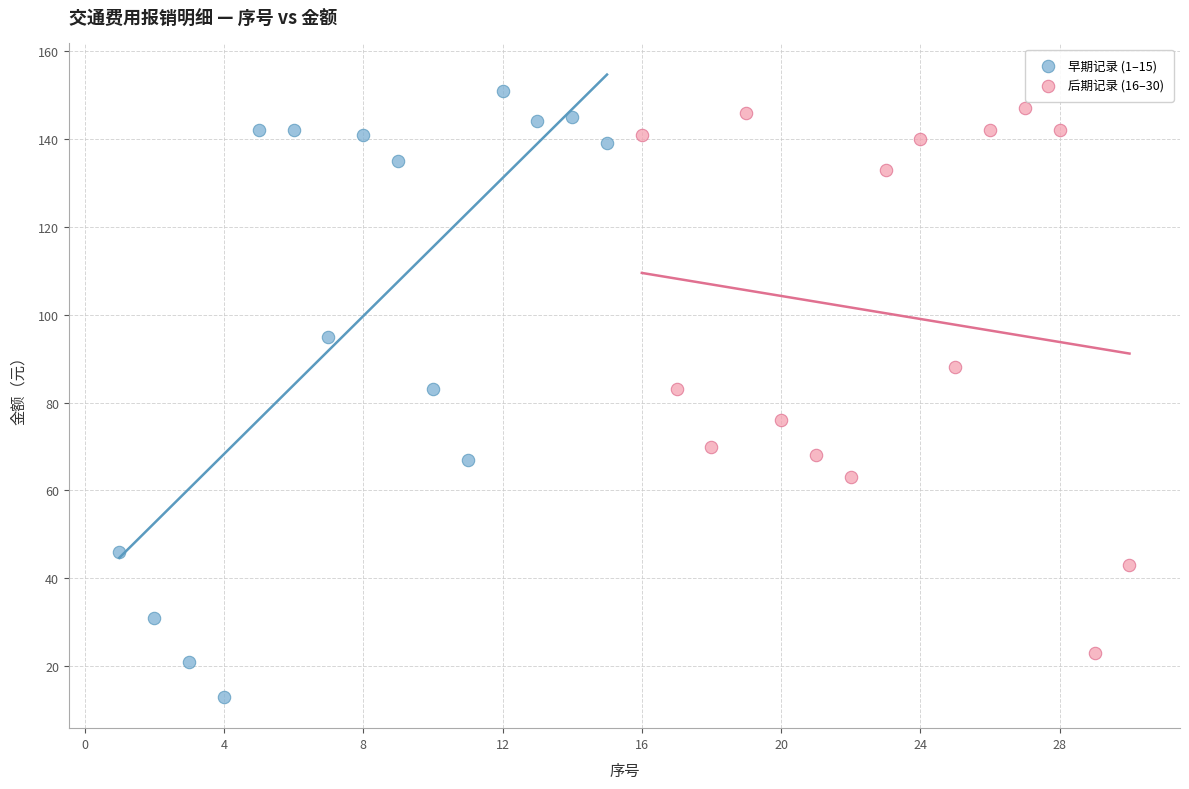

Which series reaches the minimum Y coordinate?

早期记录 (1–15)